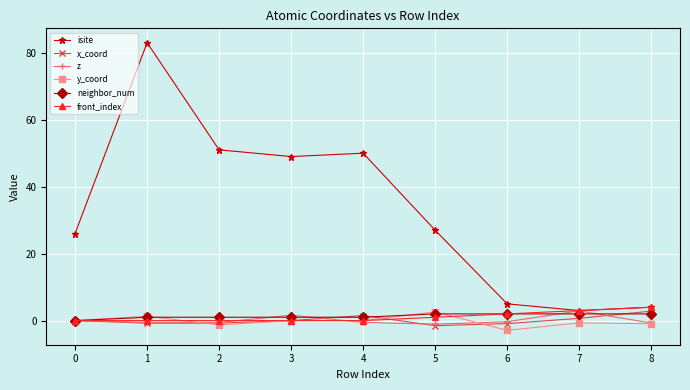

Which series has the largest range (max minus min)?

isite